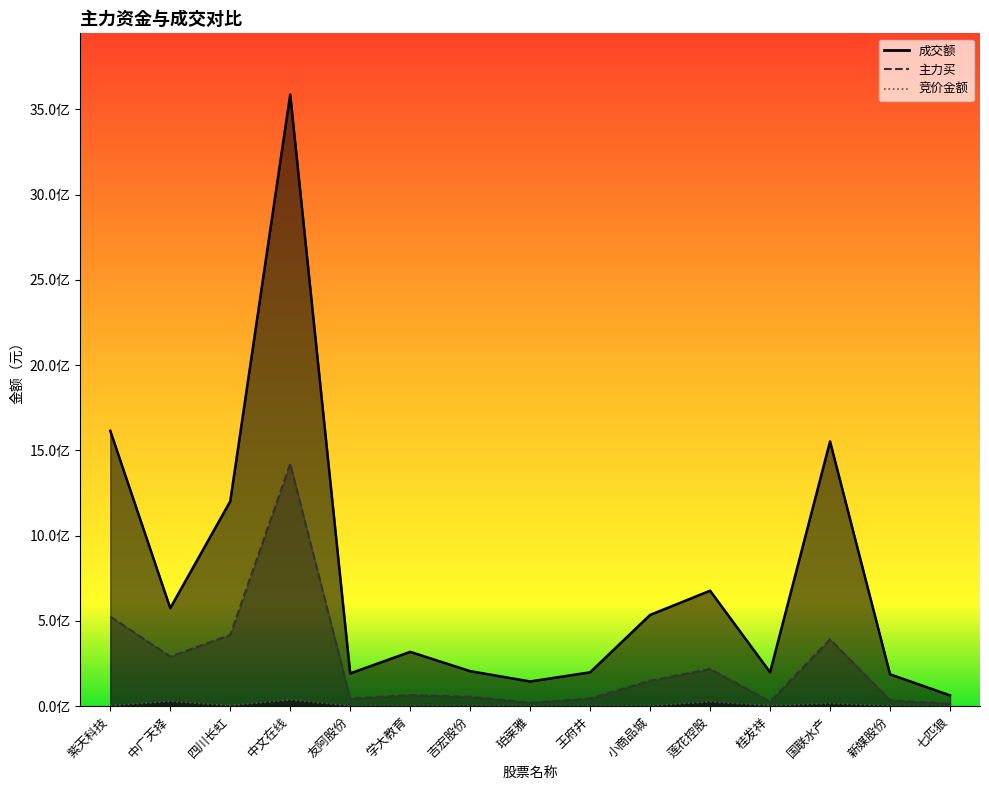

At which category is the sum across all series the highest?

中文在线